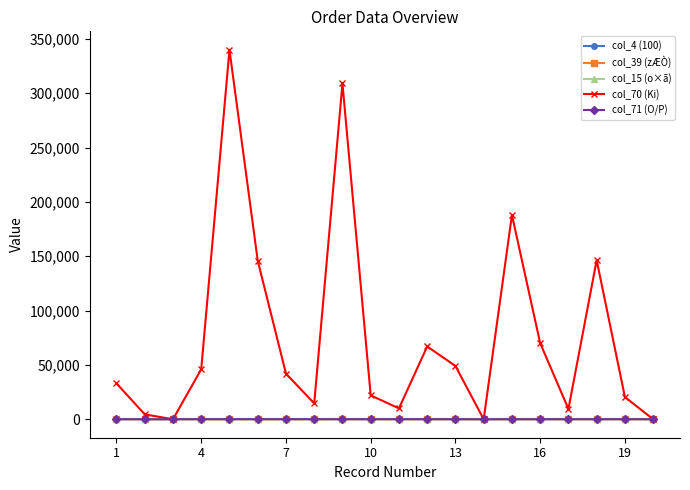

Is this an area chart (filled region under the line)?

No